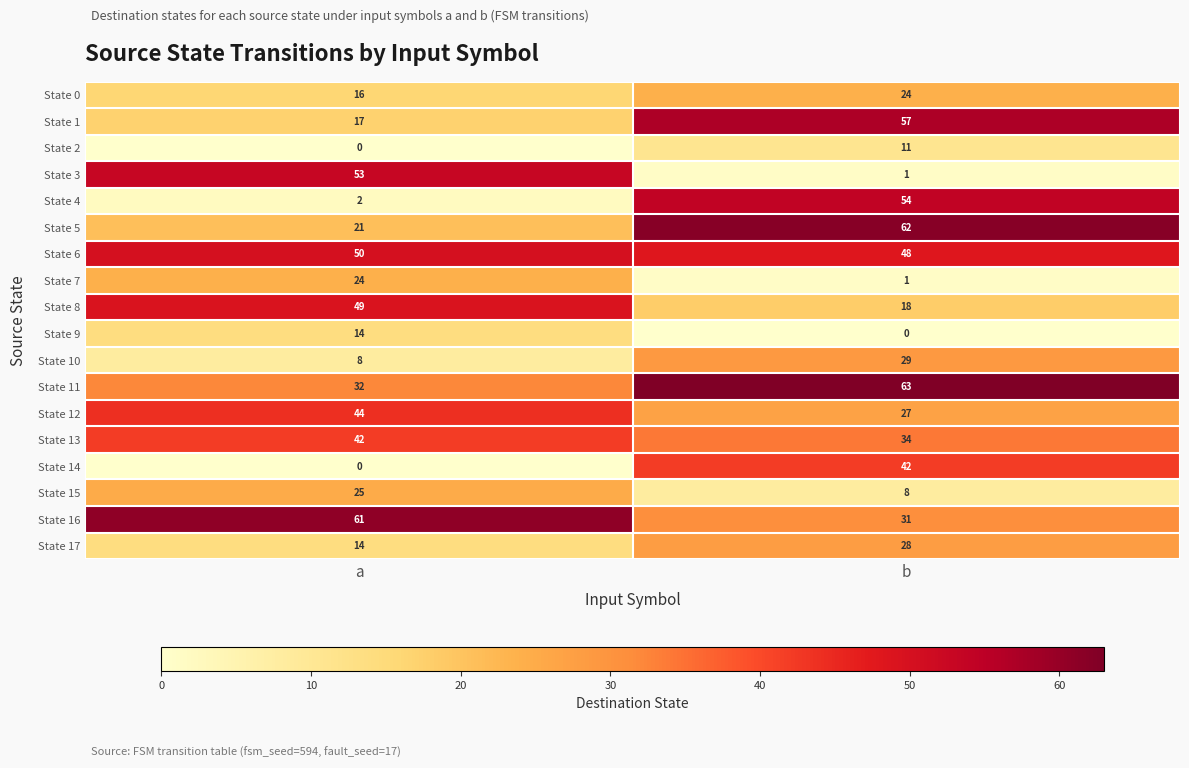

Is it true that State 0 equals 16 at a?

True